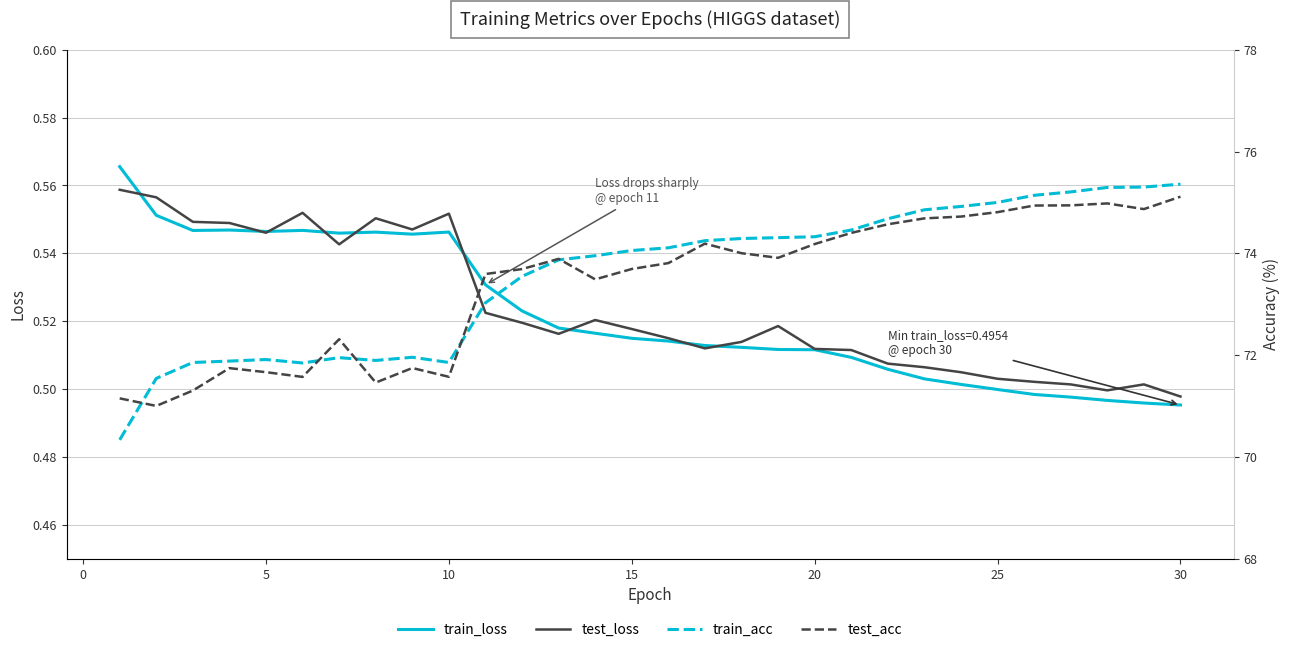

How many lines are shown in the chart?

4